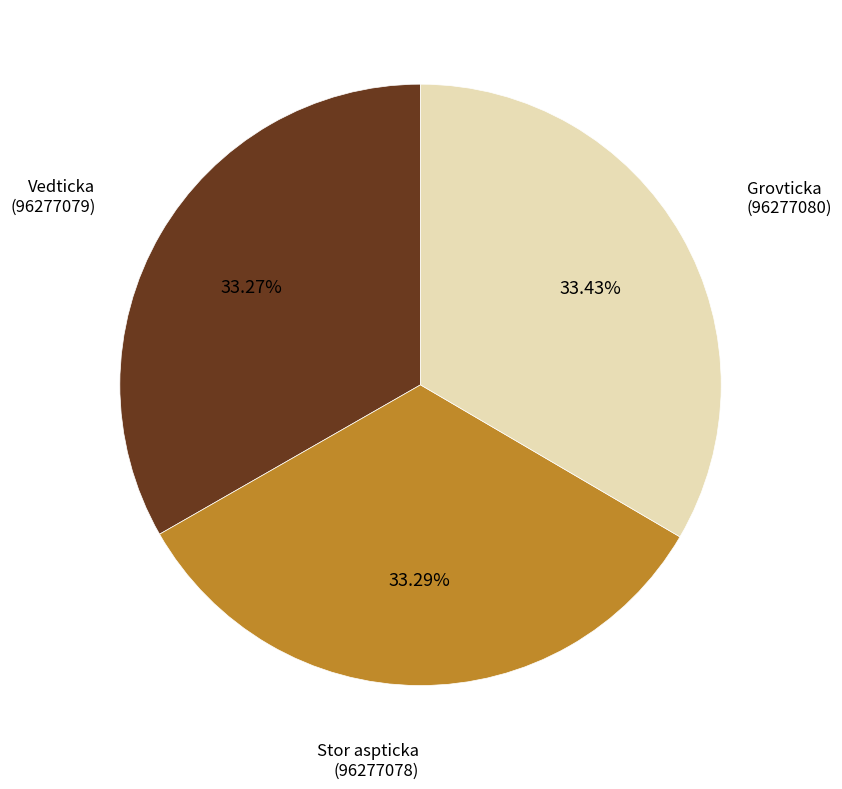

Do Stor aspticka (96277078) and Vedticka (96277079) together represent more than half of the pie?

Yes